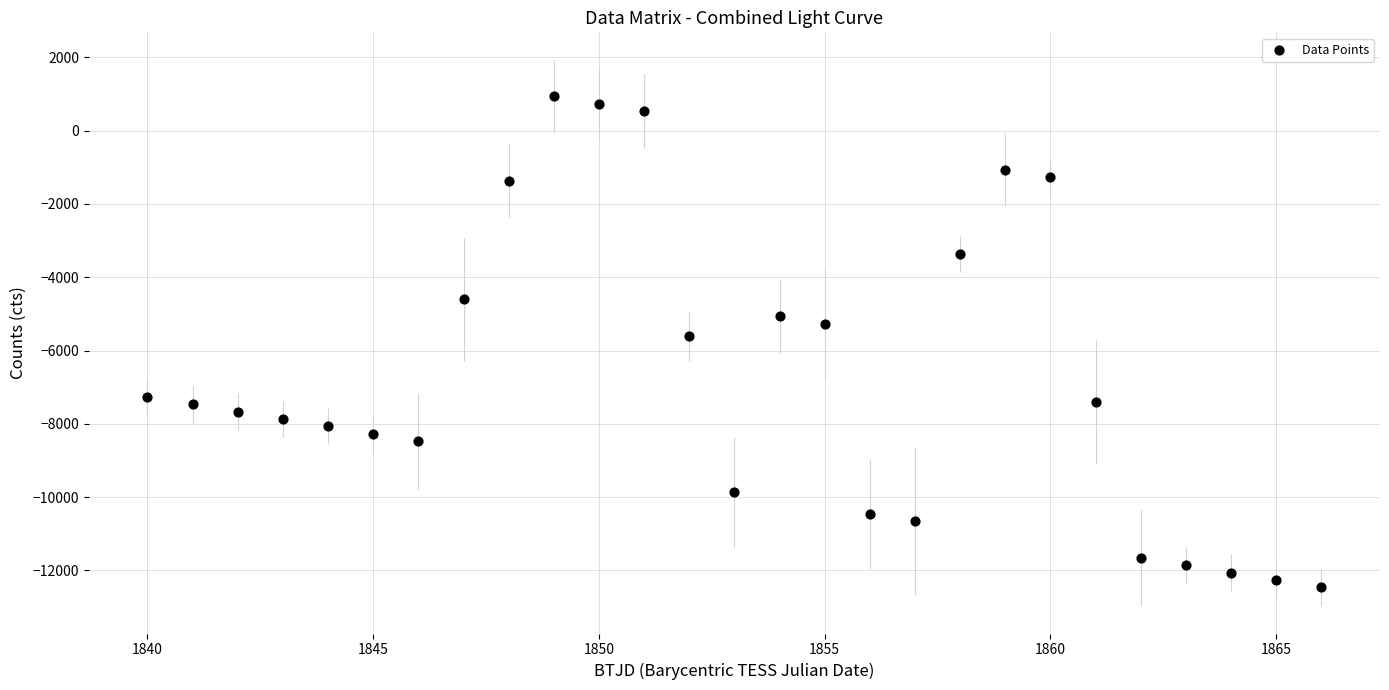

What is the range of X values (max minus min)?

26.0